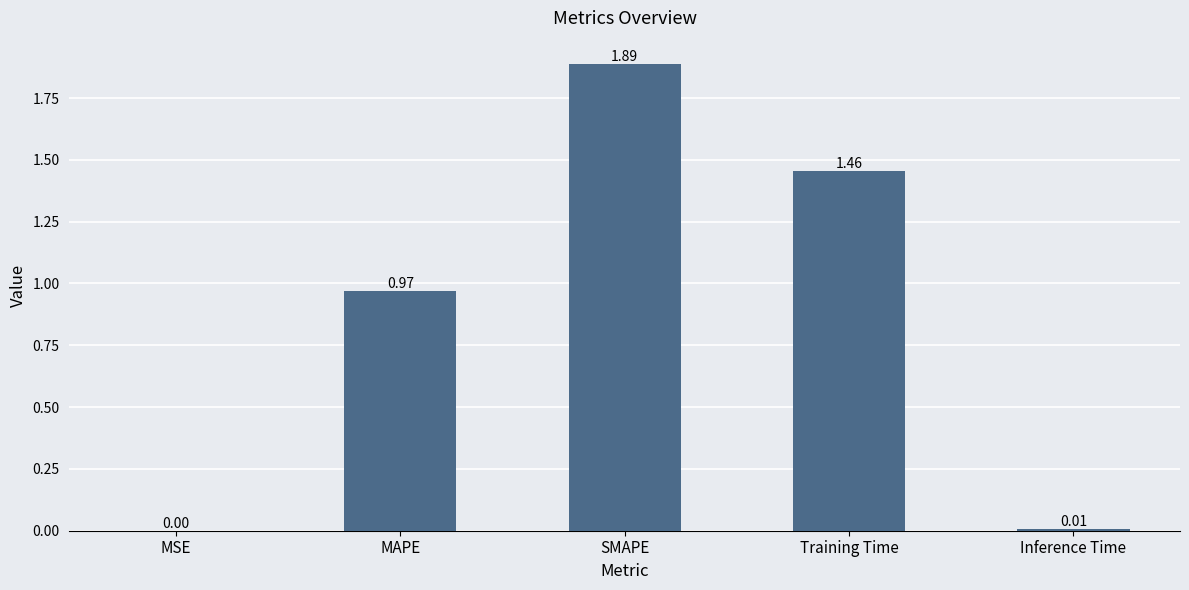

At which label is the value closest to 0?

MSE